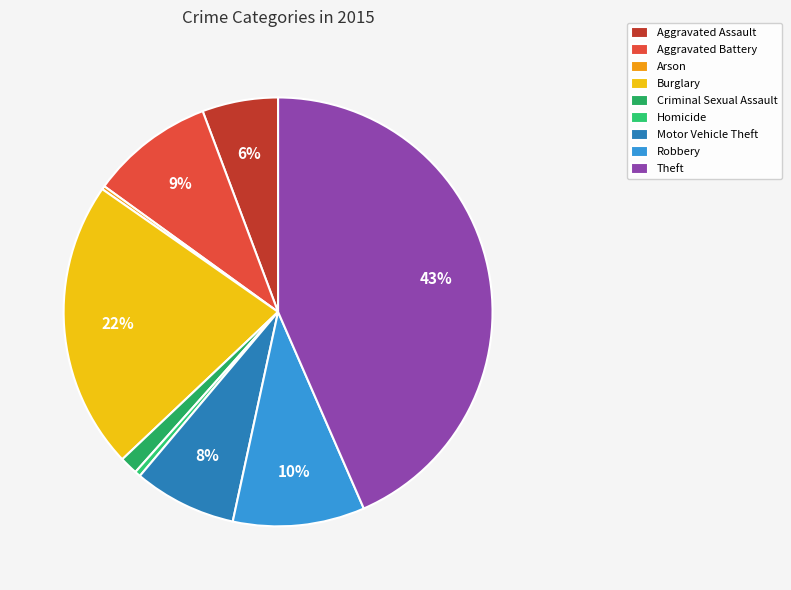

To the nearest percent, what percentage of the pie is Aggravated Battery?

9%